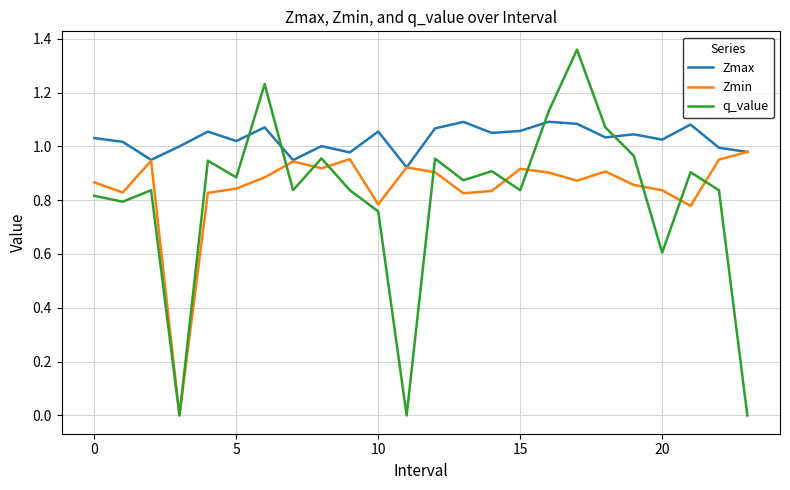

What are all the series names shown in the legend?

Zmax, Zmin, q_value